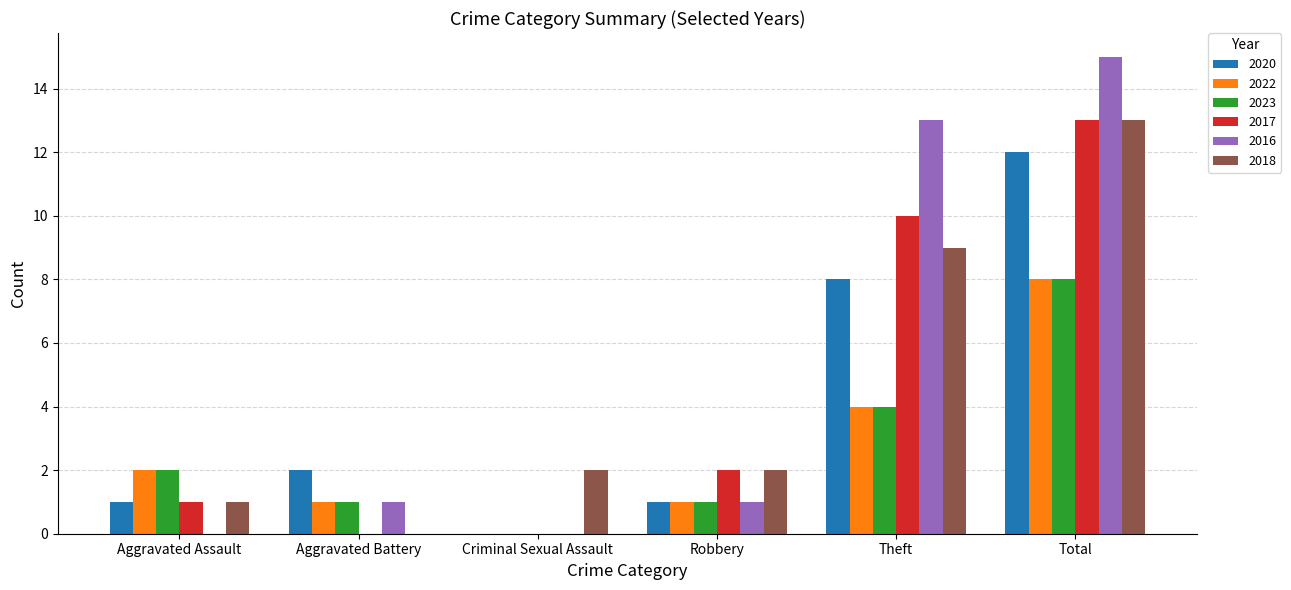

Count the number of data series in this chart.

6